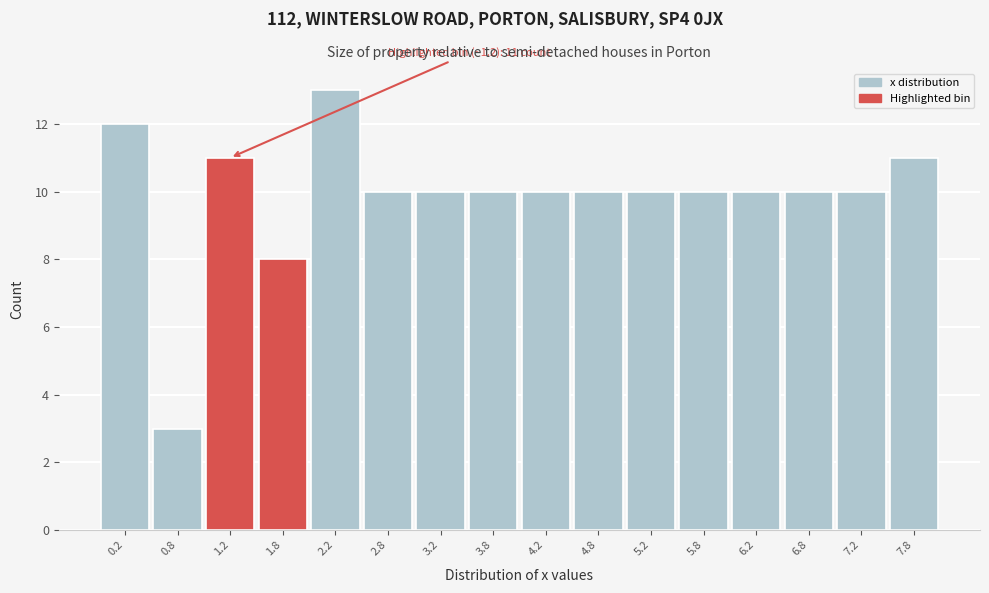

Over which range of the x-axis is the bar tallest?

2.0 to 2.5